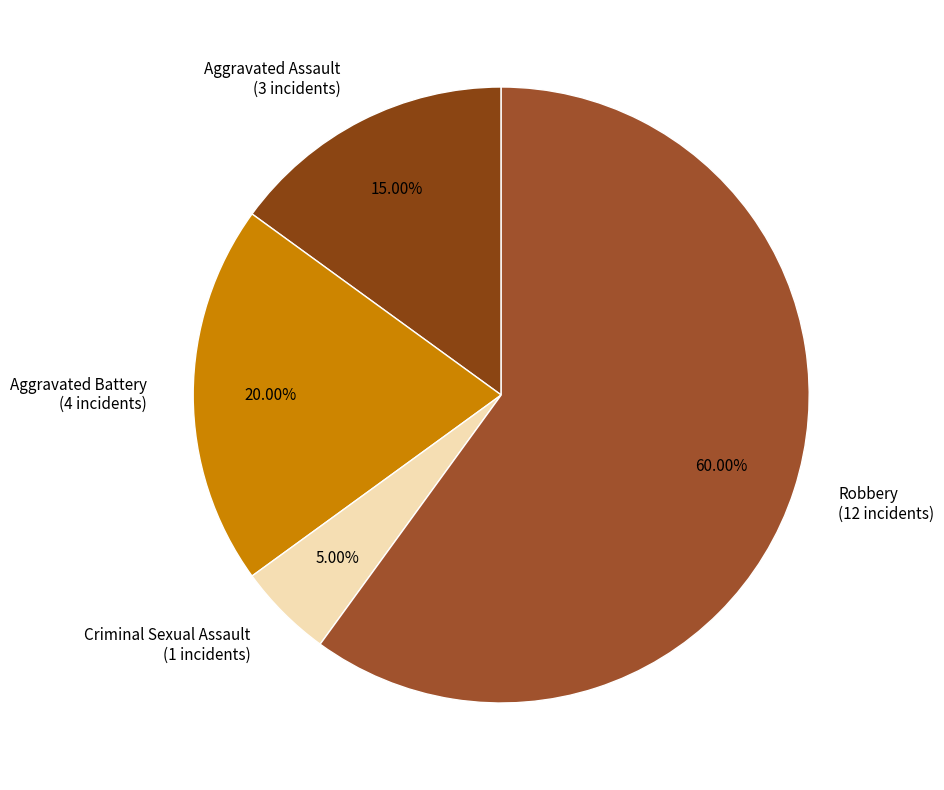

What is the smallest slice in the pie chart?

Criminal Sexual Assault